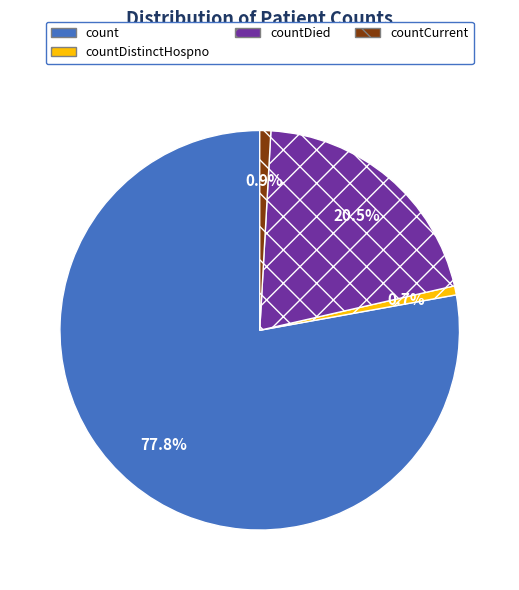

Between countDied and countCurrent, which is larger?

countDied